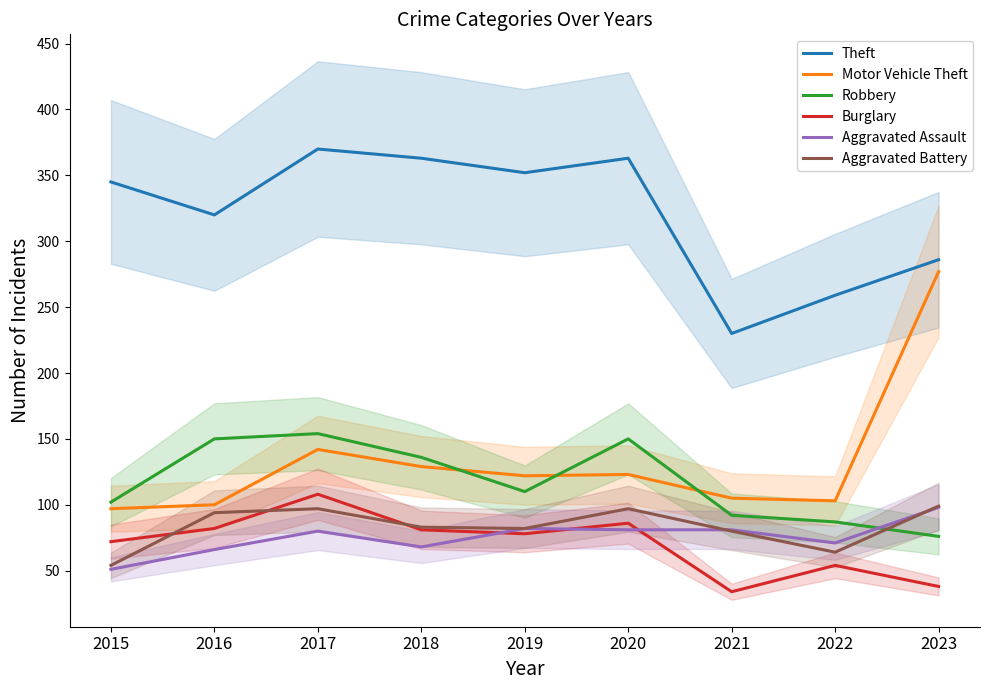

How many values in the Robbery series are below 110?

4